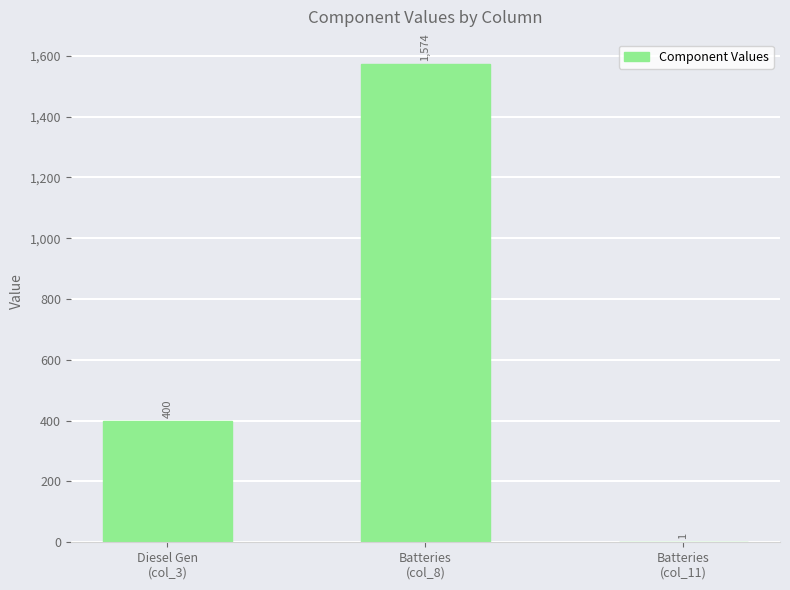

The chart shows a value of 700 at Diesel Gen
(col_3). True or false?

False